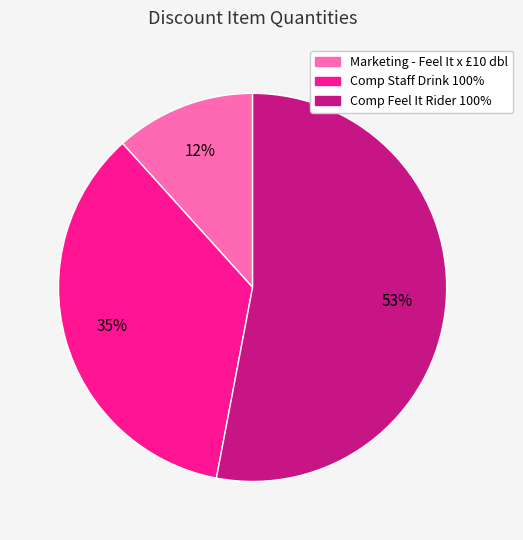

What is the largest slice in the pie chart?

Comp Feel It Rider 100%